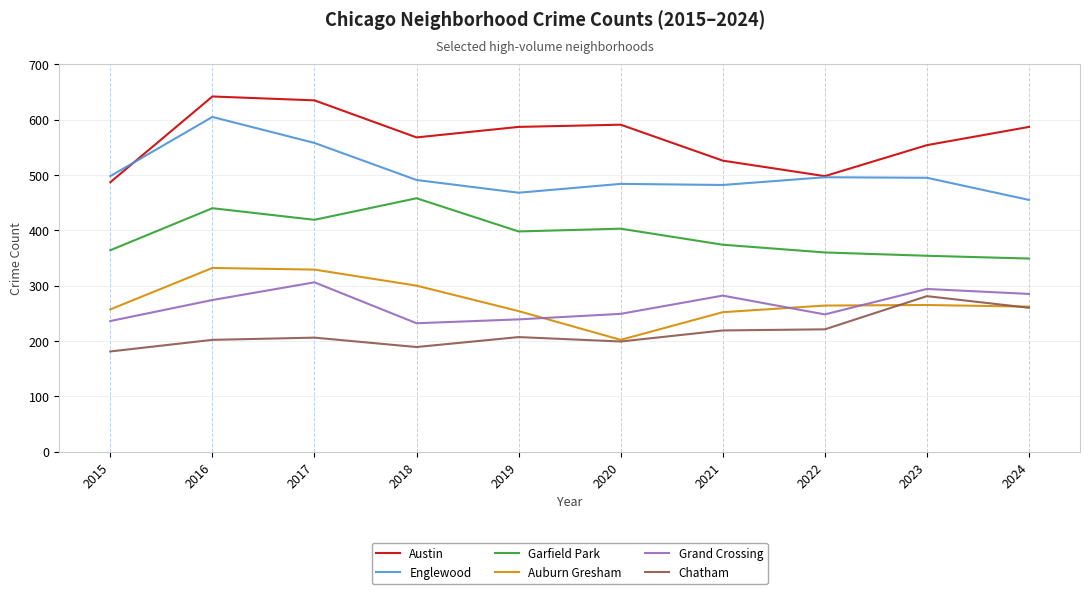

What is the sum of all Auburn Gresham values?

2717